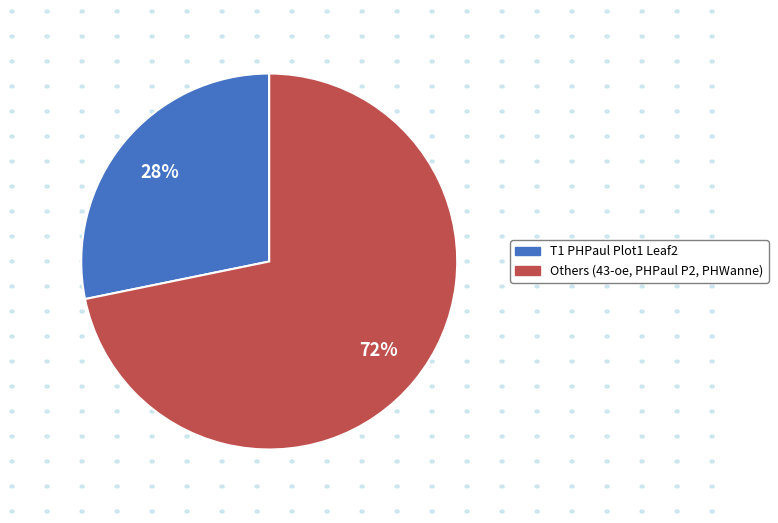

To the nearest percent, what is the average slice percentage?

50%